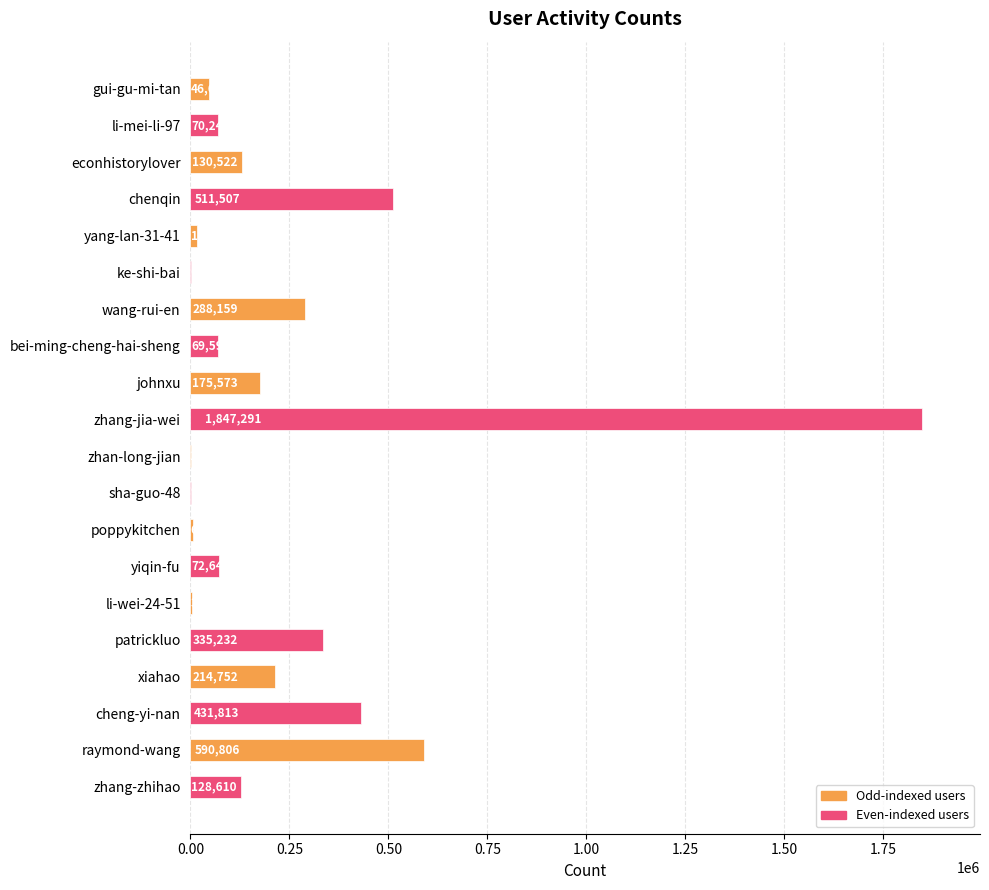

What is the change in value from chenqin to li-wei-24-51?

-508332